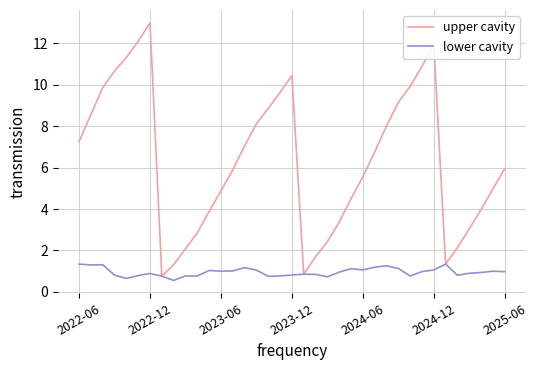

Which series has the largest range (max minus min)?

upper cavity